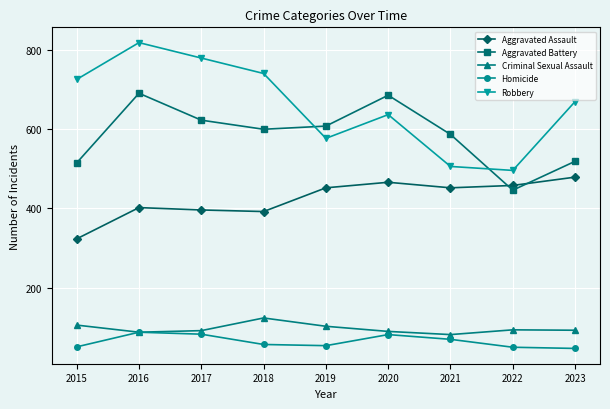

At how many categories does at least one series exceed 416?

9